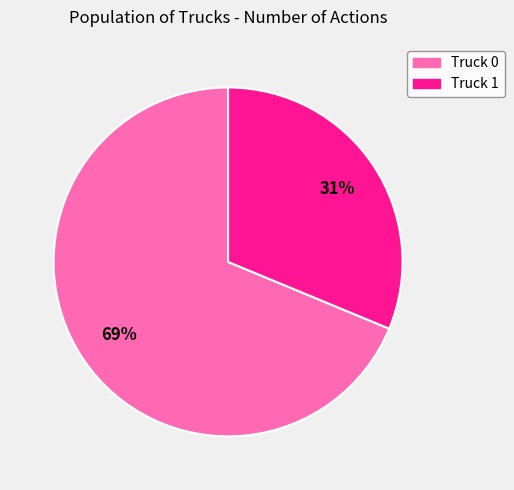

Which category has the biggest portion of the pie?

Truck 0